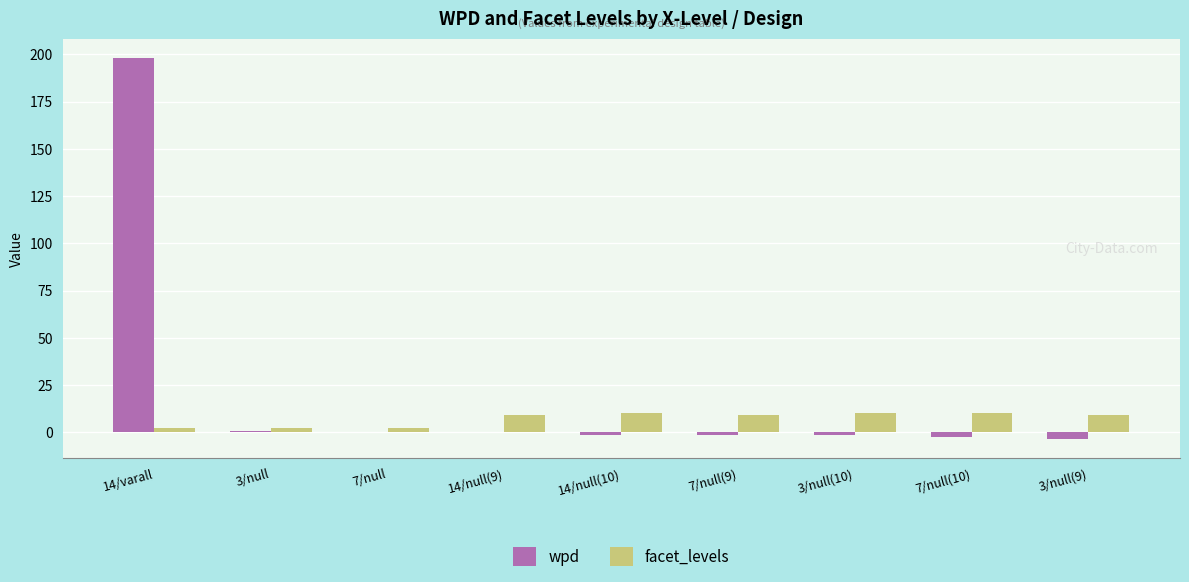

True or false: facet_levels has a value of 9.0 at 7/null(9).

True